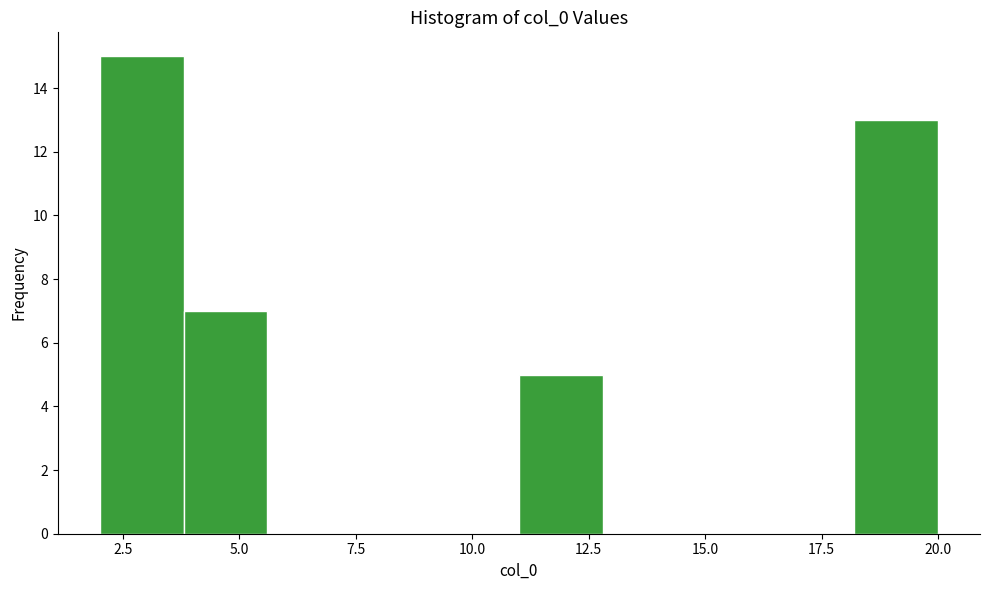

Read against the x-axis, roughly where is the centre of the tallest bar?

3.0